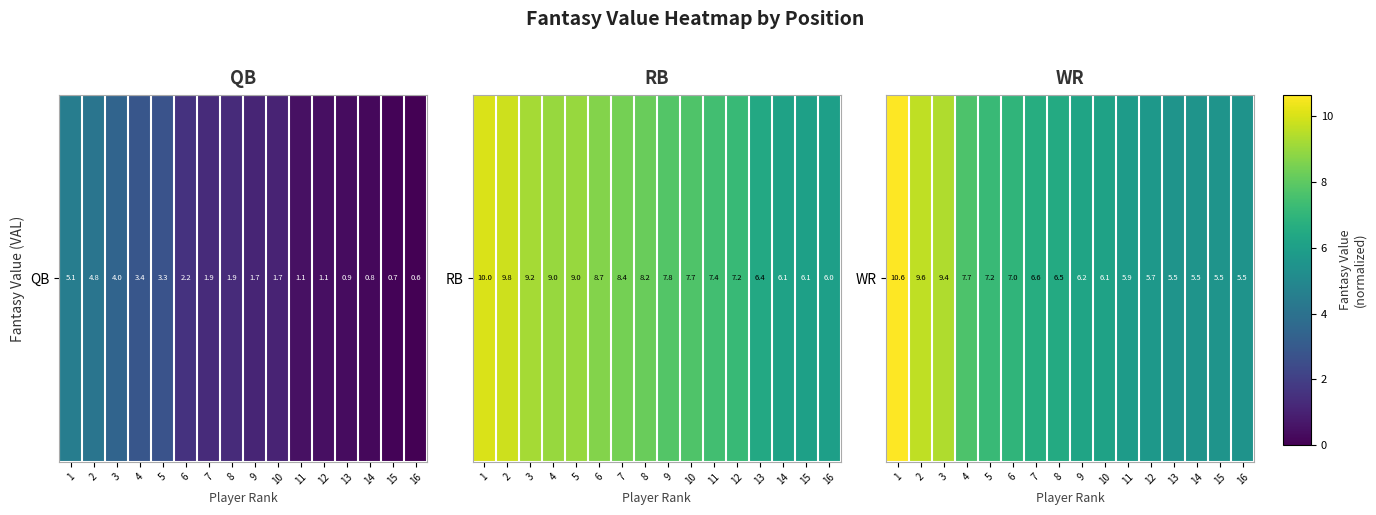

The value at 12 is 4.0. True or false?

False